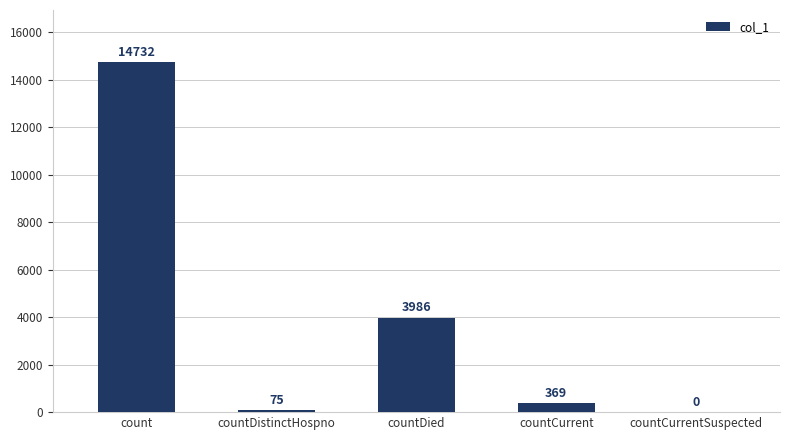

At which label is the value closest to 7366?

countDied